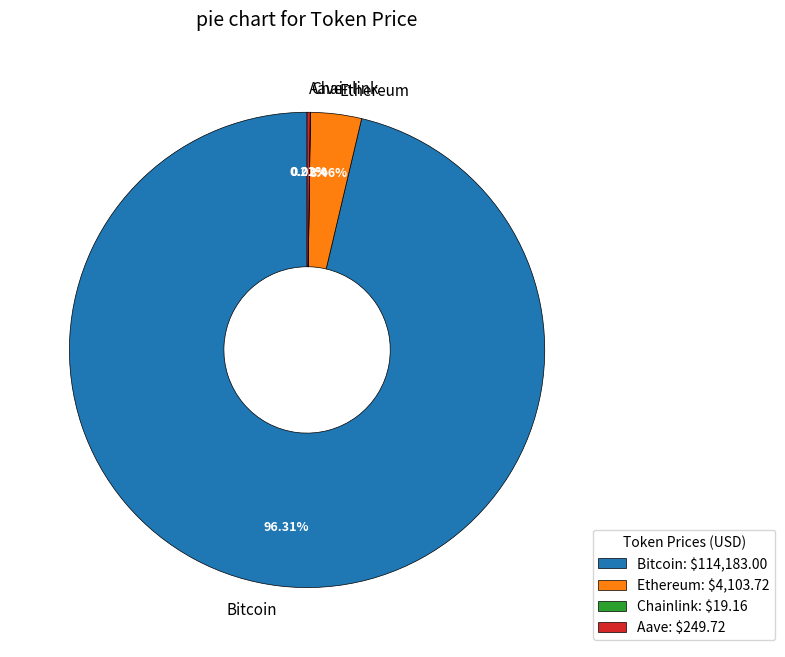

To the nearest percent, what portion does Ethereum represent?

3%